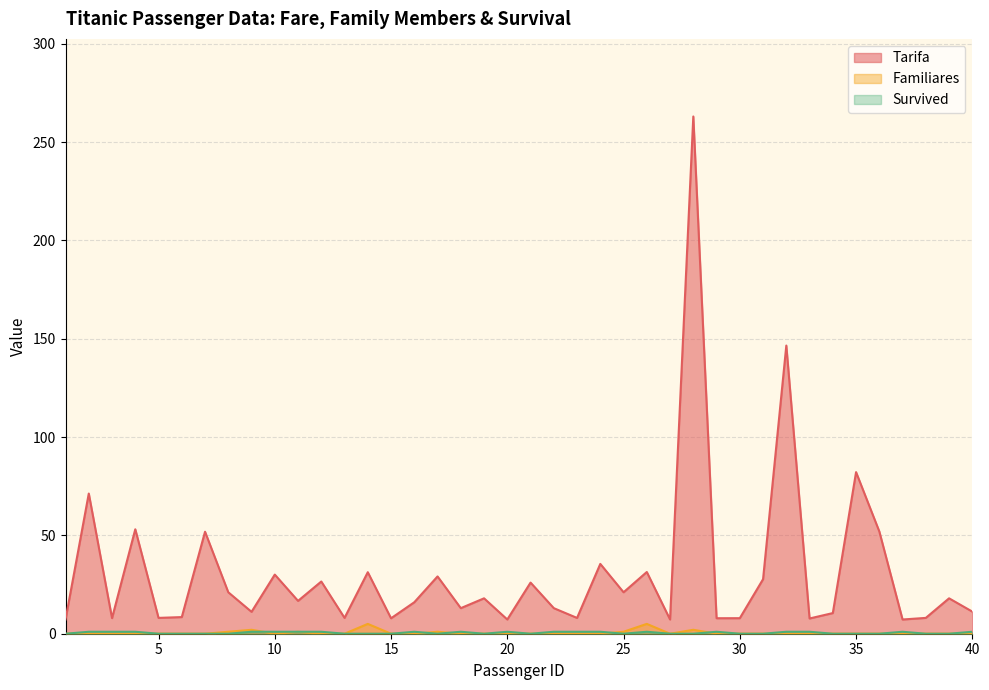

At which category does Survived reach its first local valley?

17